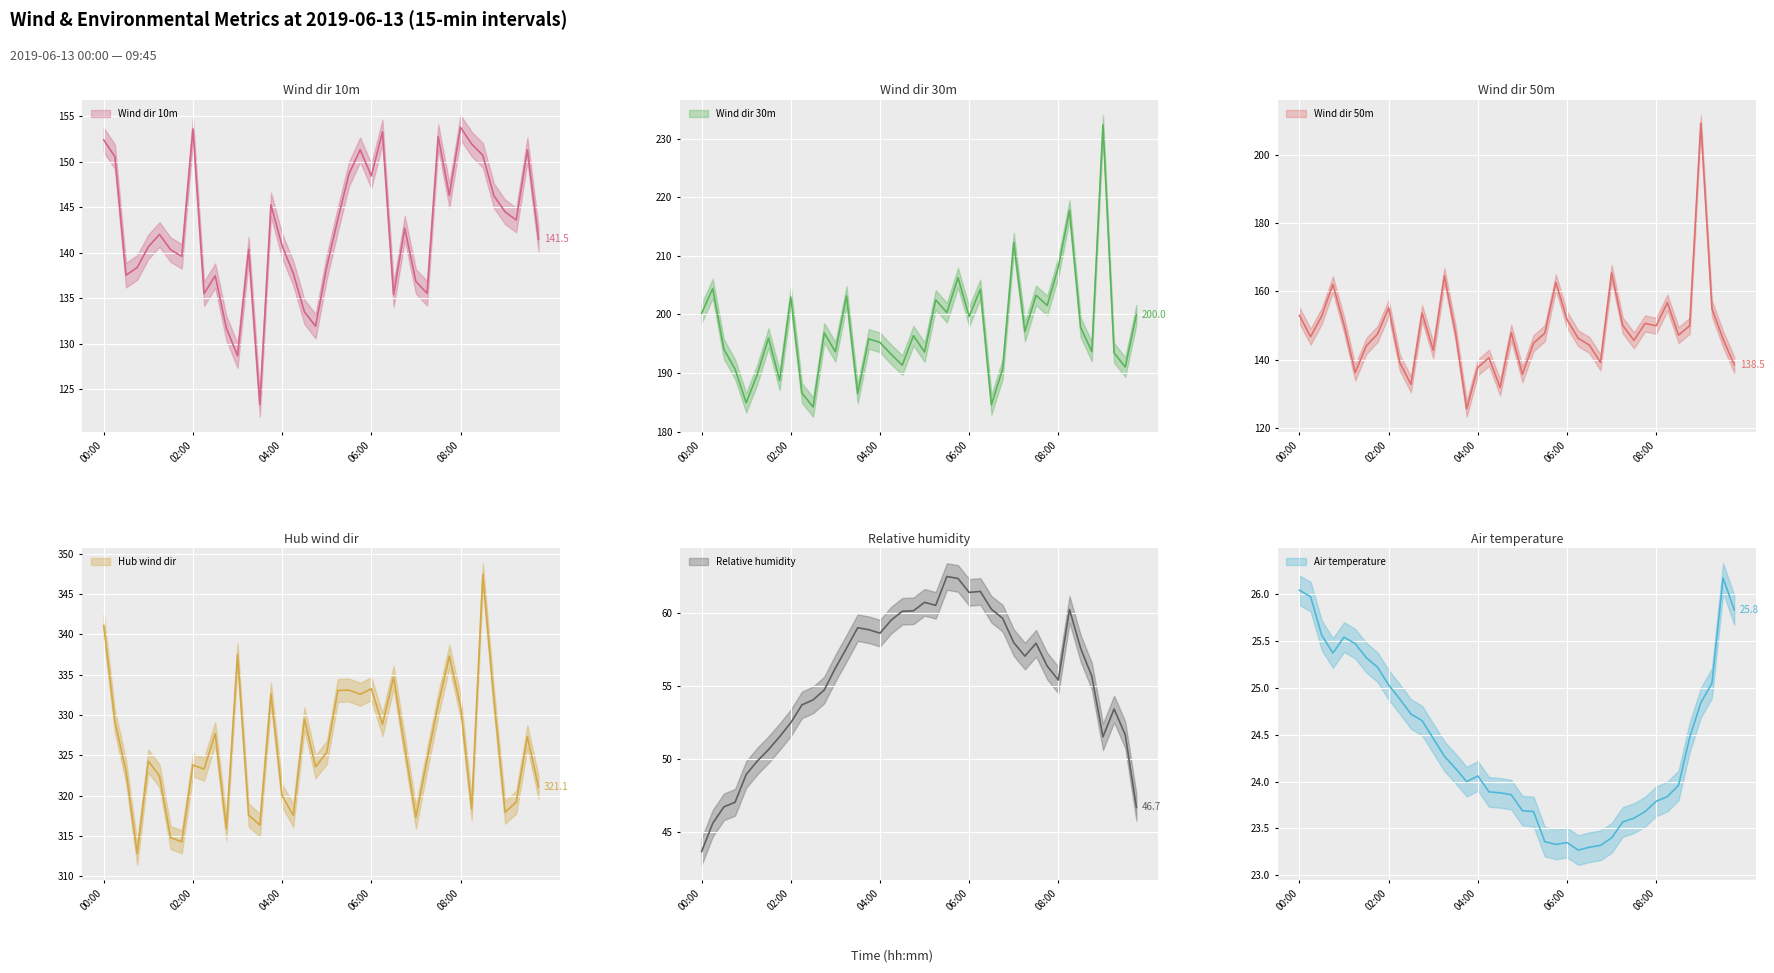

Is it true that Wind dir 30m equals 193.6 at 03:00?

True